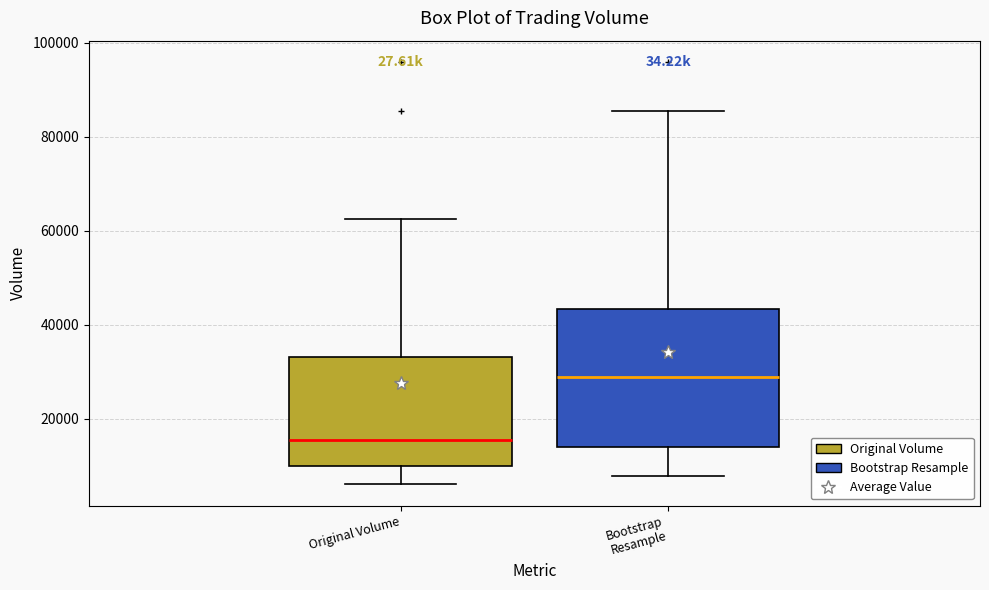

Where is the upper edge of the box for Bootstrap Resample on the y-axis? The values are not printed on the chart, so give them approximately, as read against the axis.

44000